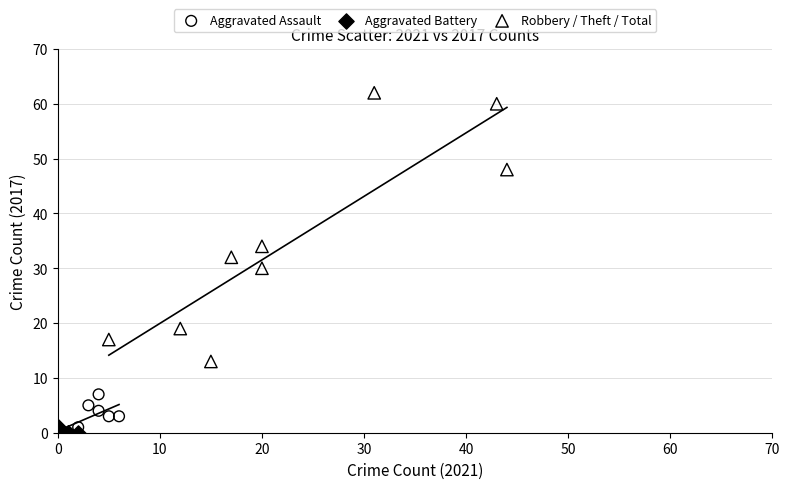

Which series has the widest spread of Y values?

Robbery / Theft / Total